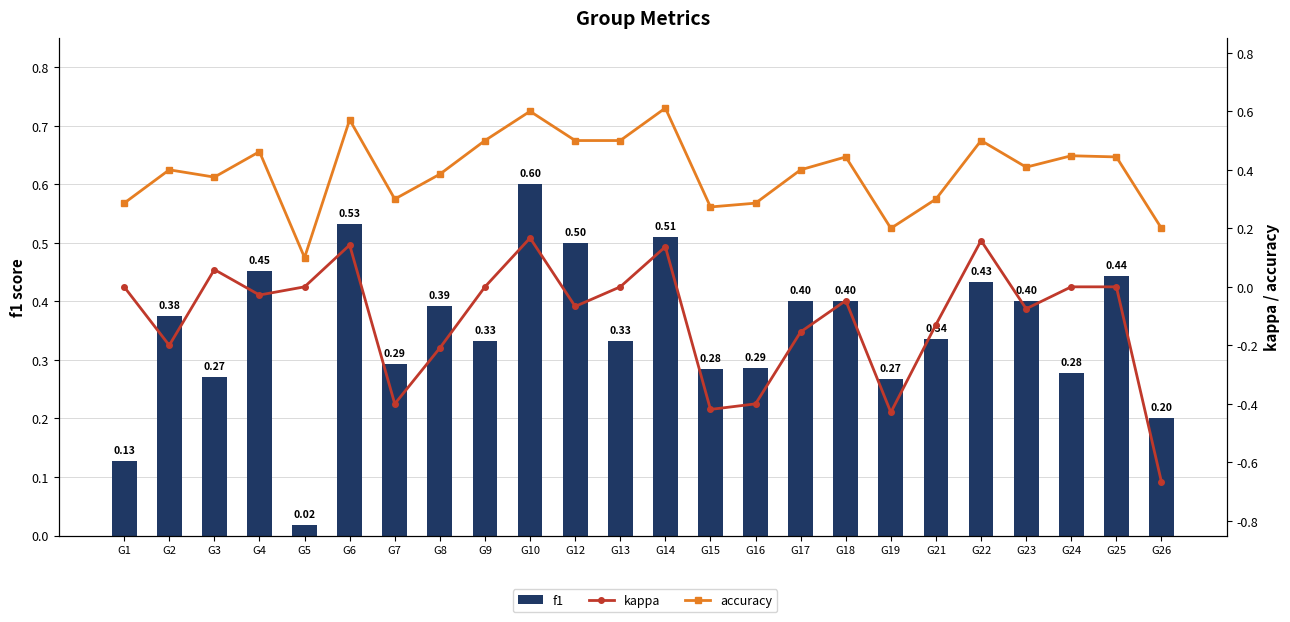

Does the chart contain any negative values?

Yes